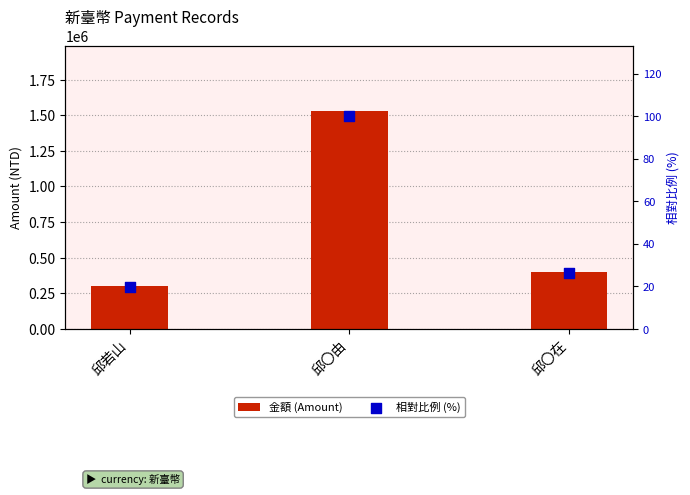

What are all the series names shown in the legend?

金額 (Amount), 相對比例 (%)